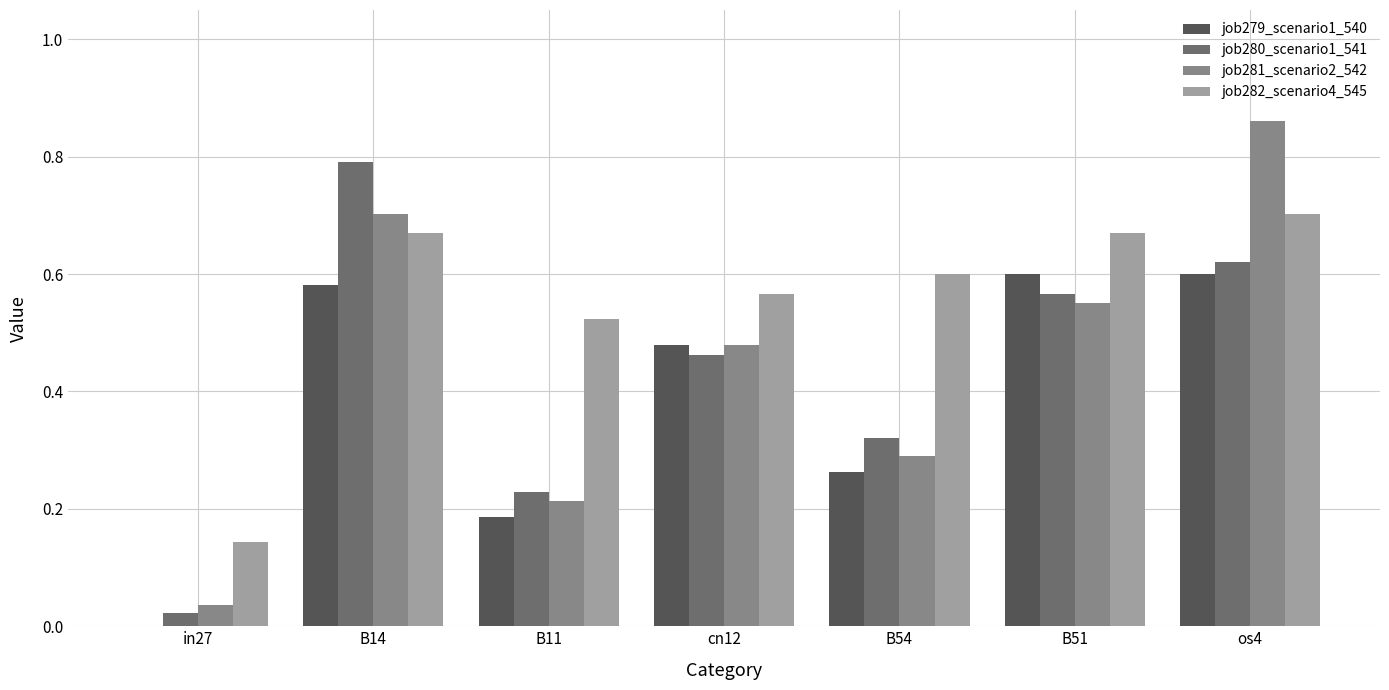

Does the chart contain stacked bars?

No